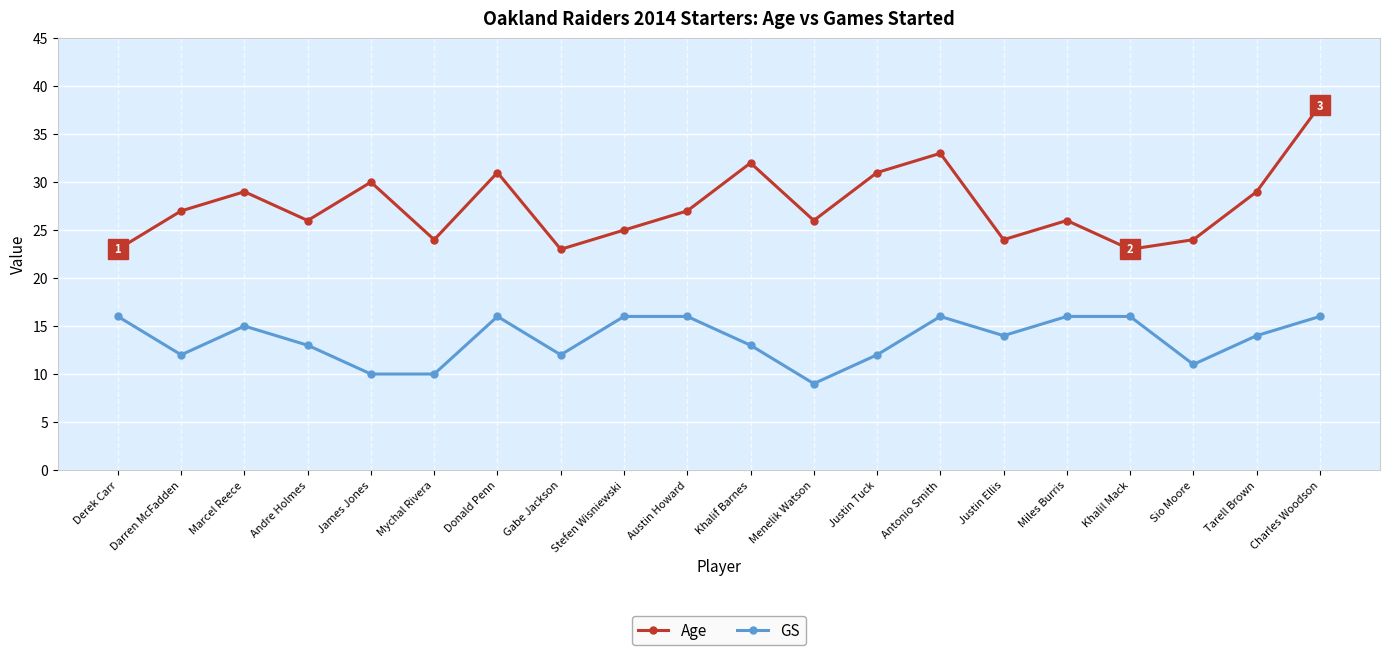

Which series has the widest spread of values?

Age